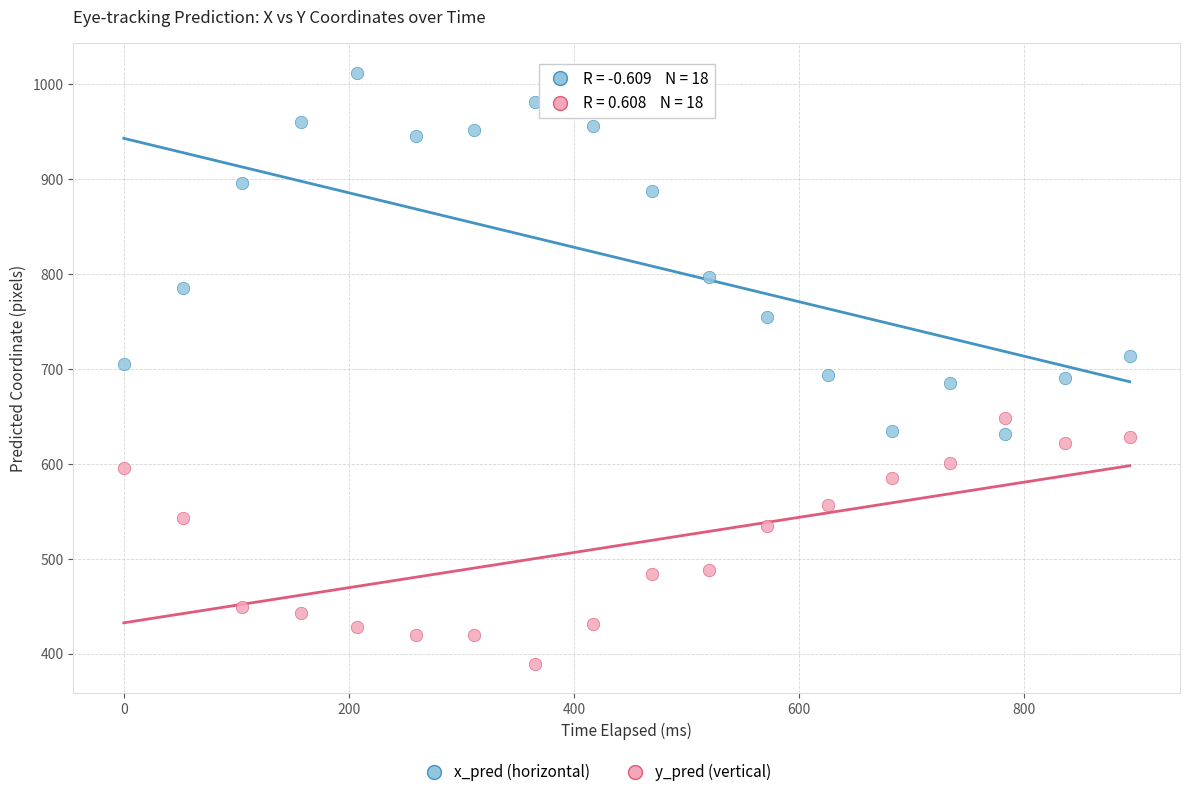

Across all data points, what is the range of Y values (max minus min)?

622.5